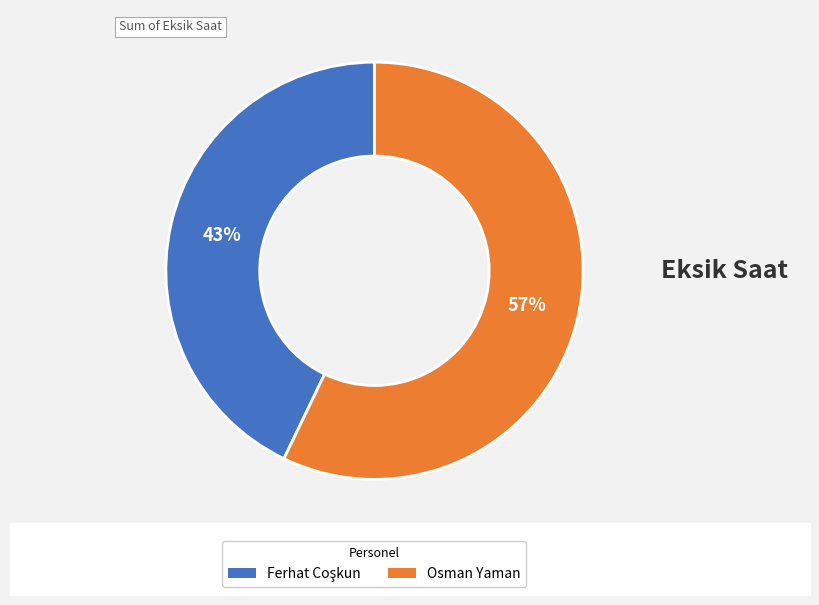

Is there a majority slice in this chart?

Yes